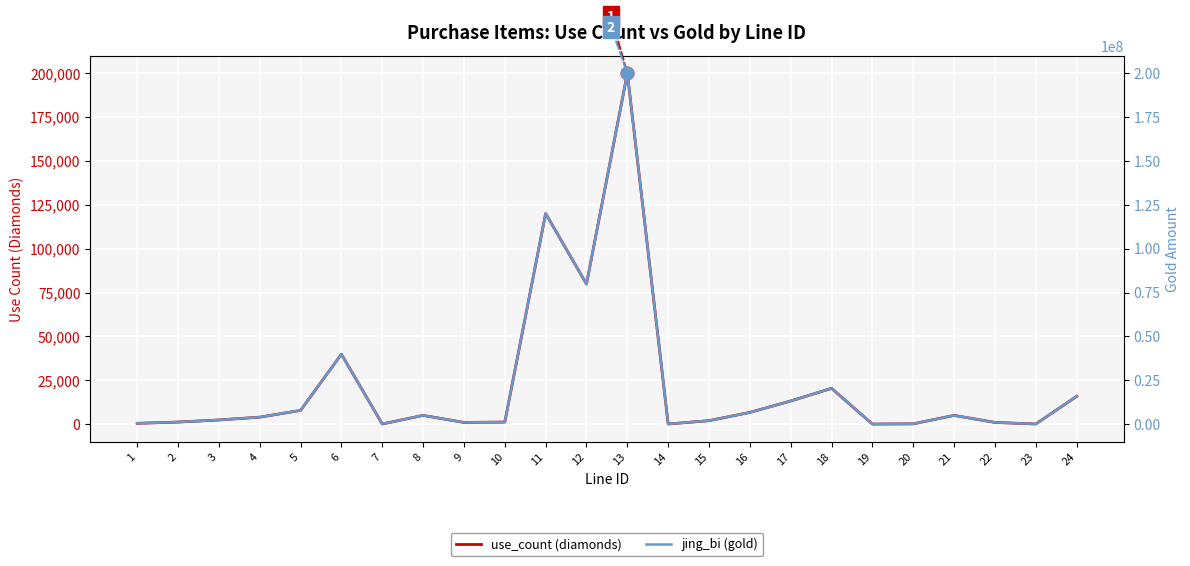

Rank the series by their maximum value, from highest to lowest.

jing_bi (gold), use_count (diamonds)